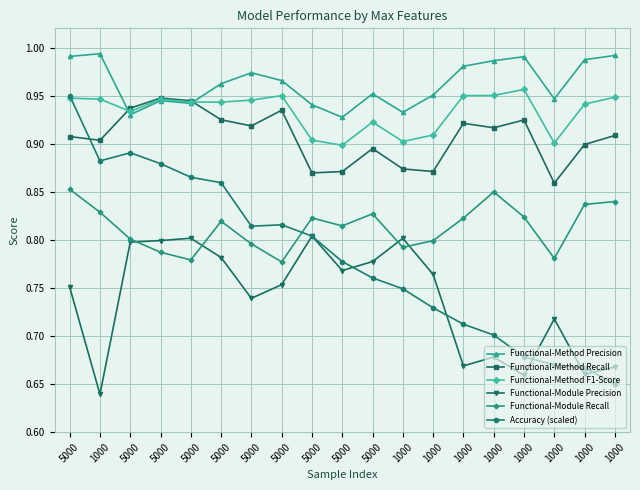

Count the number of categories in the chart.

19